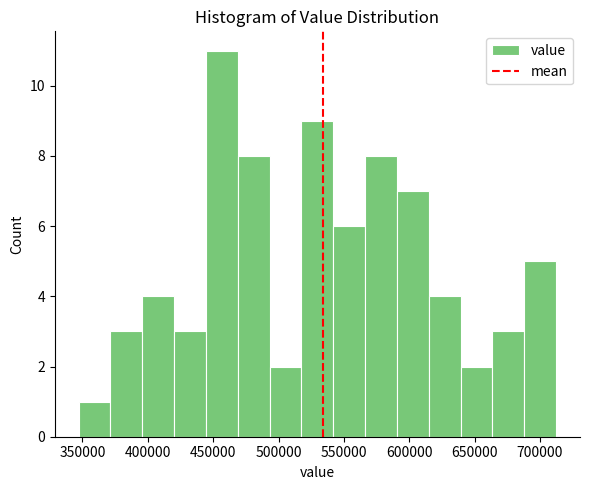

How tall is the bar that spans 520000 to 540000 on the x-axis? Neither the bar edges nor the heights are printed on the chart, so give them approximately, as read against the axes.

9